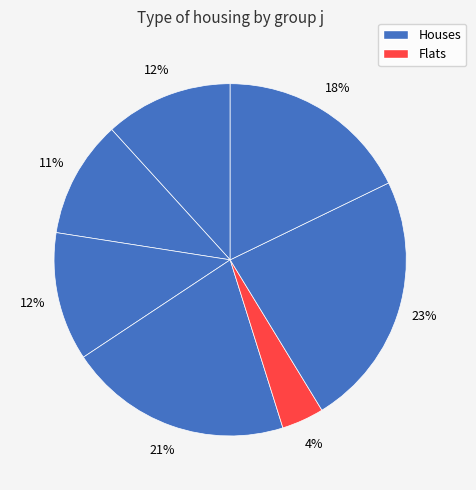

Is there a majority slice in this chart?

No